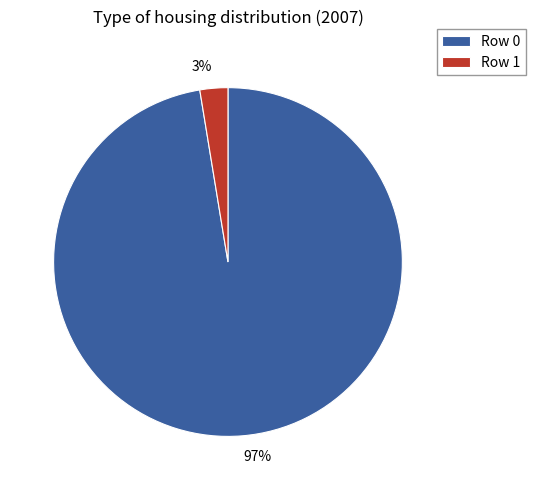

To the nearest percent, what is the average slice percentage?

50%